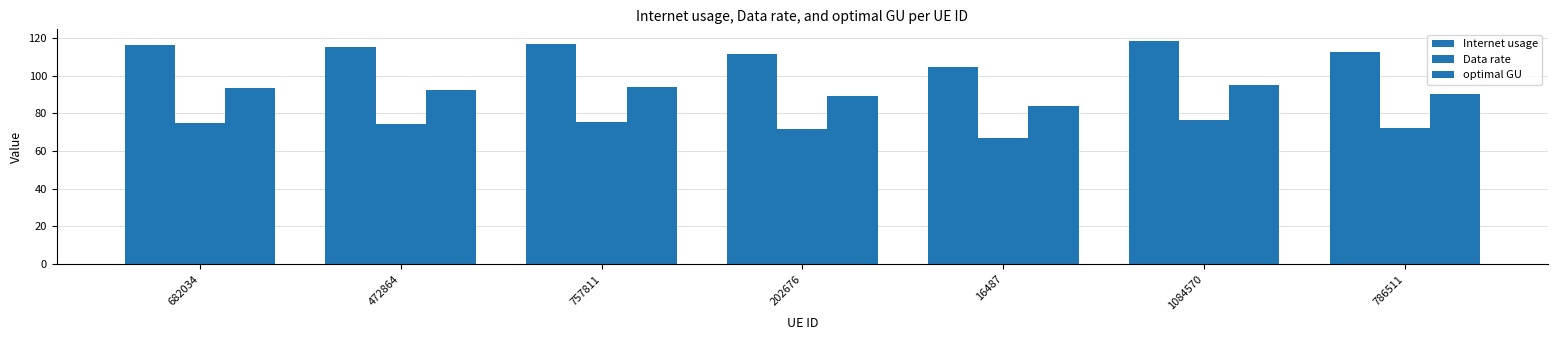

Reading right to left, list all the values displayed in this chart.

Internet usage: 112.5	118.5	104.3	111.3	116.9	115.3	116.4
Data rate: 72.3	76.2	67.0	71.6	75.2	74.1	74.8
optimal GU: 90.2	95.0	83.6	89.3	93.8	92.4	93.3